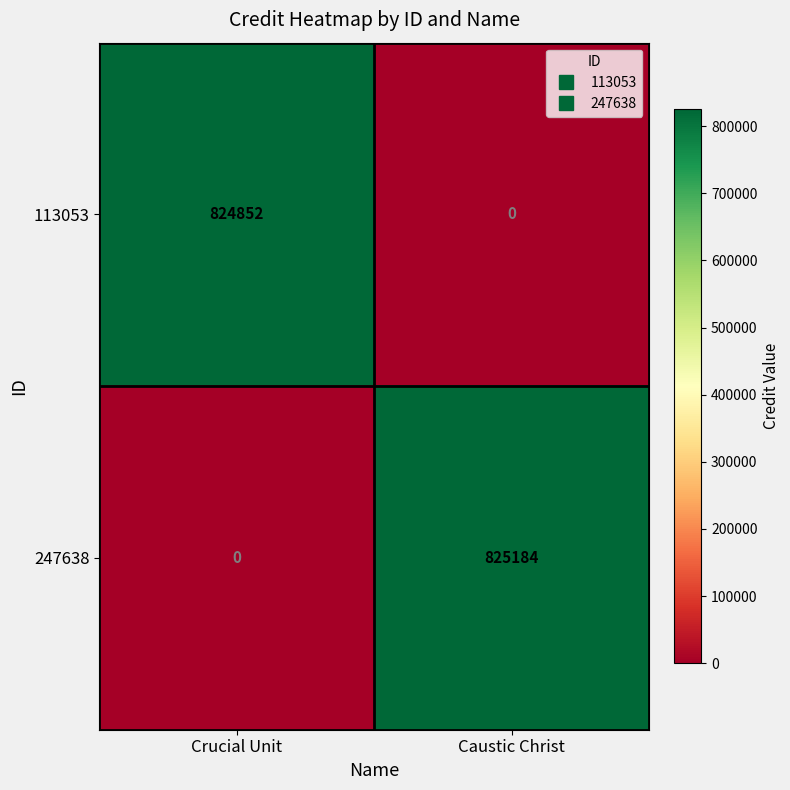

What value does the 113053 series have at Crucial Unit, to the nearest 100?

824900